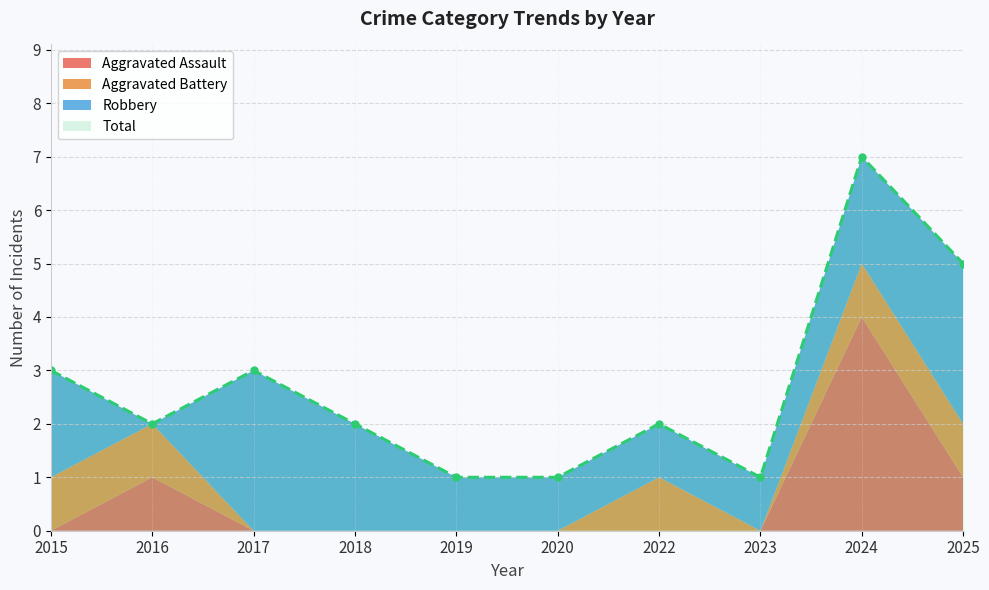

Does the chart display data point markers on the line(s)?

Yes